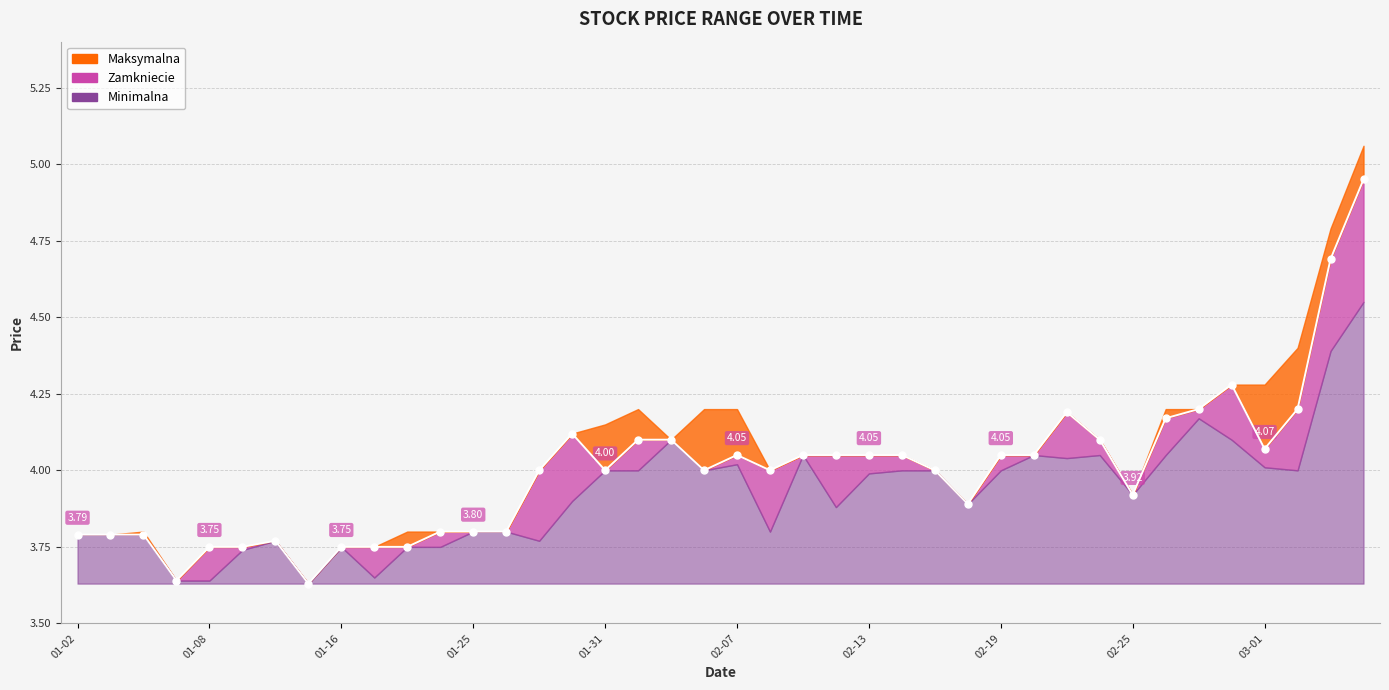

True or false: Zamkniecie has a value of 5.0 at 2019-03-06.

True